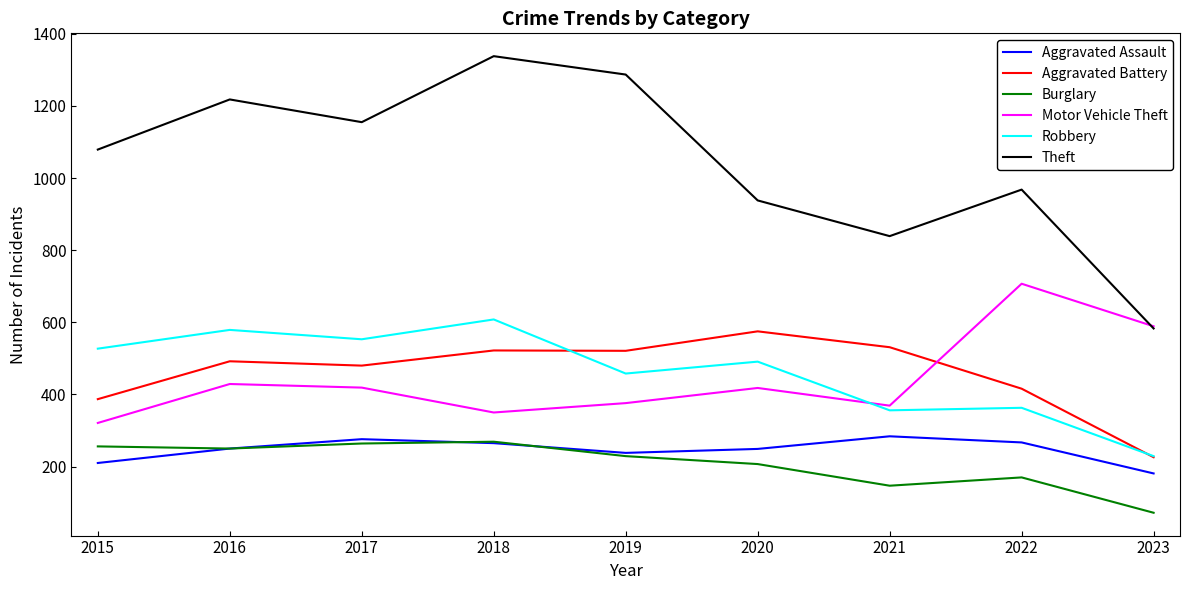

True or false: Robbery and Burglary intersect in this chart.

False